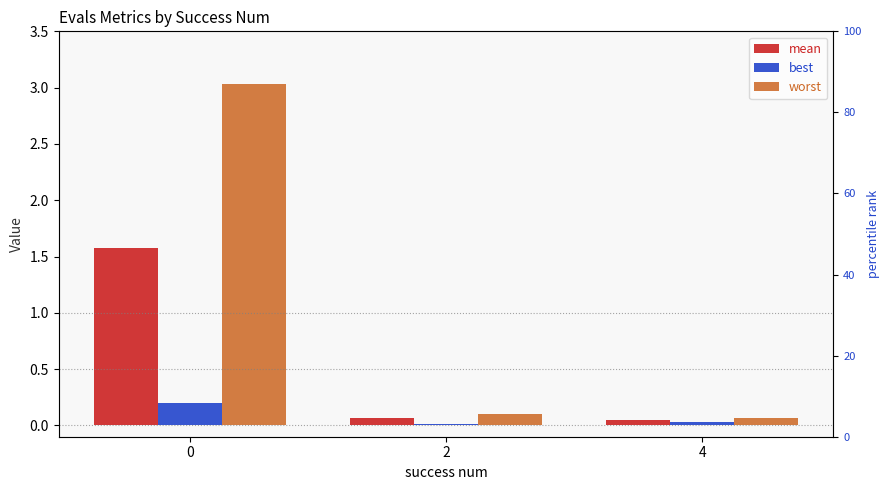

How many data points does each series have?

3